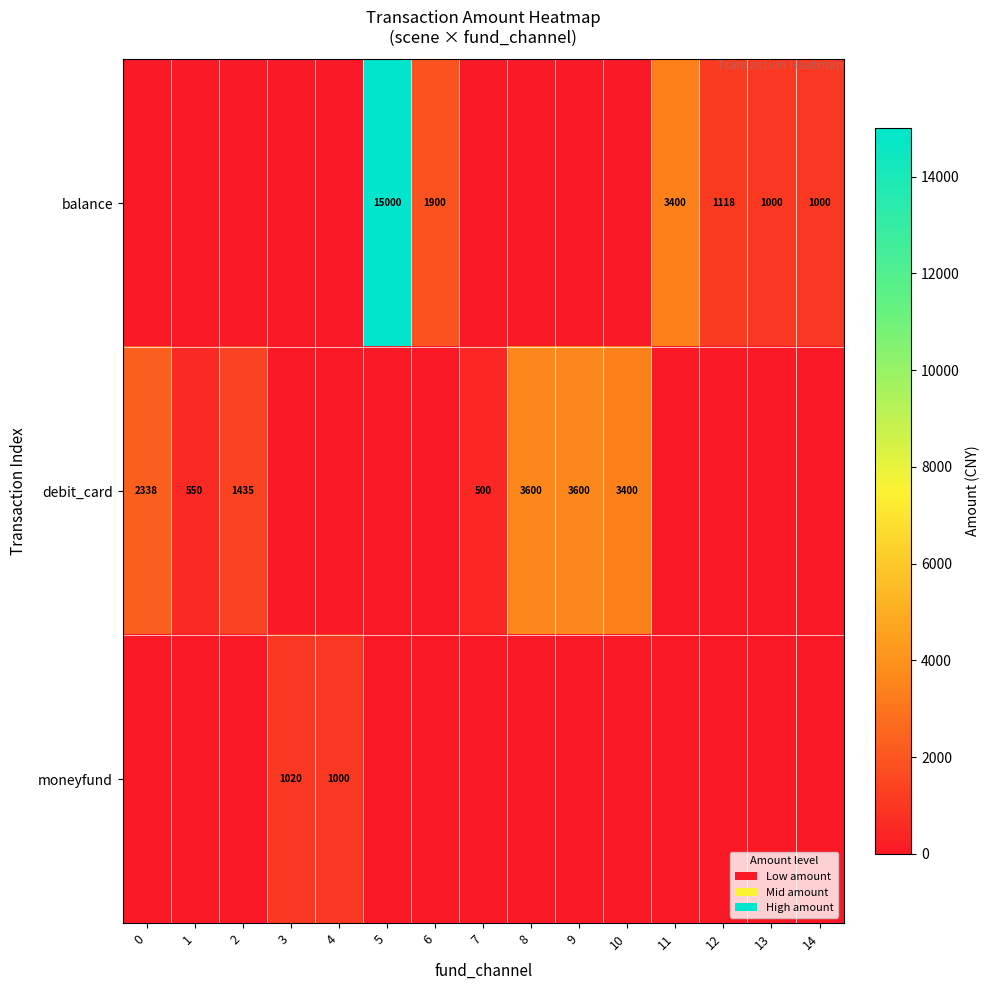

What is the sum of the balance values at 14 and 13?

2000